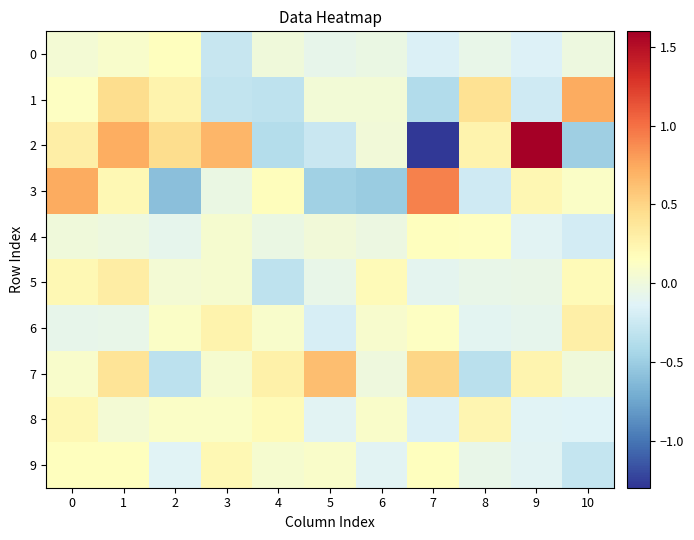

What is the total value across all series at 10?

0.2